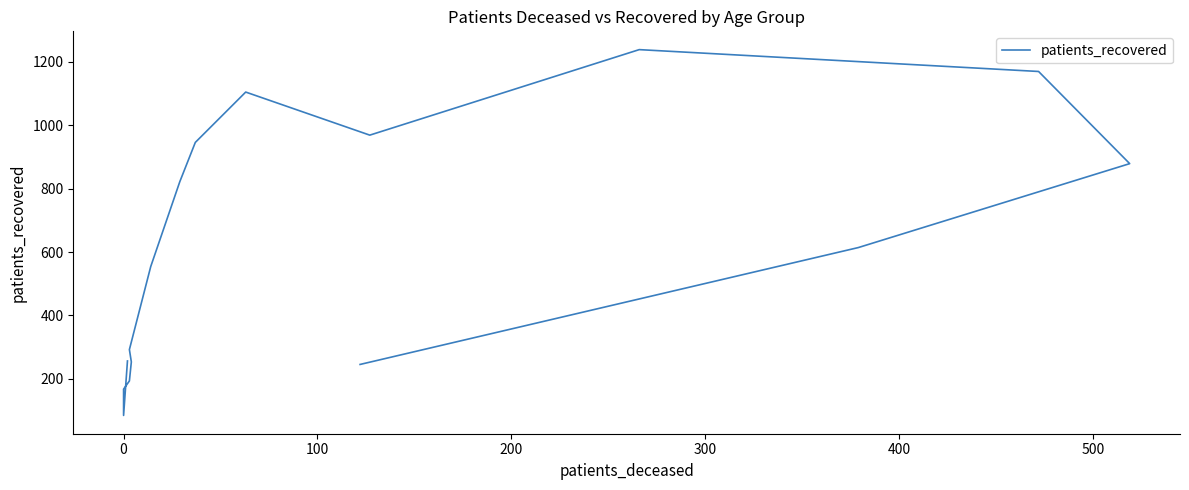

How many distinct data groups are displayed?

1